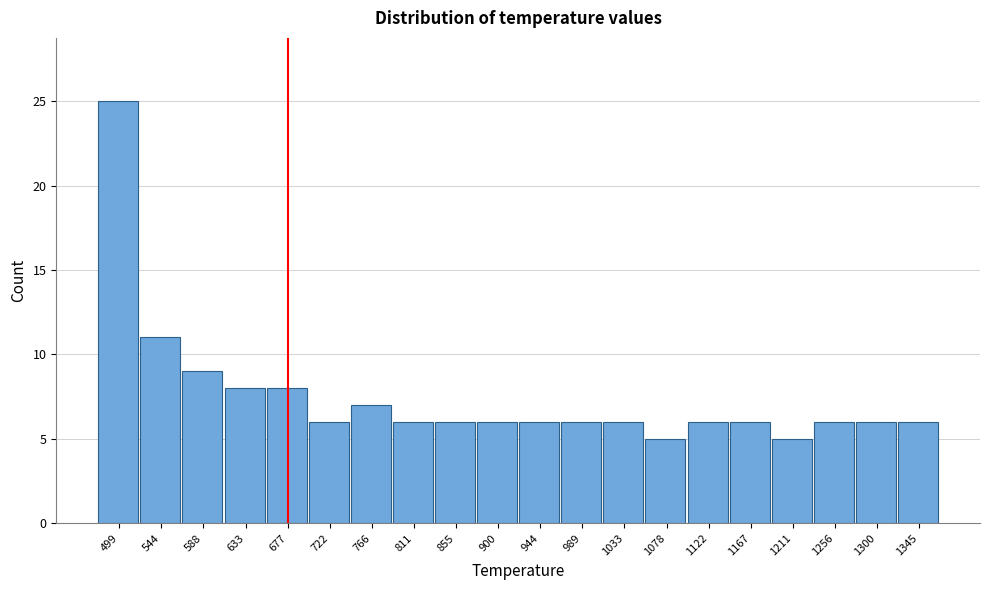

Reading right to left, extract all data points from this chart.

6	6	6	5	6	6	5	6	6	6	6	6	6	7	6	8	8	9	11	25